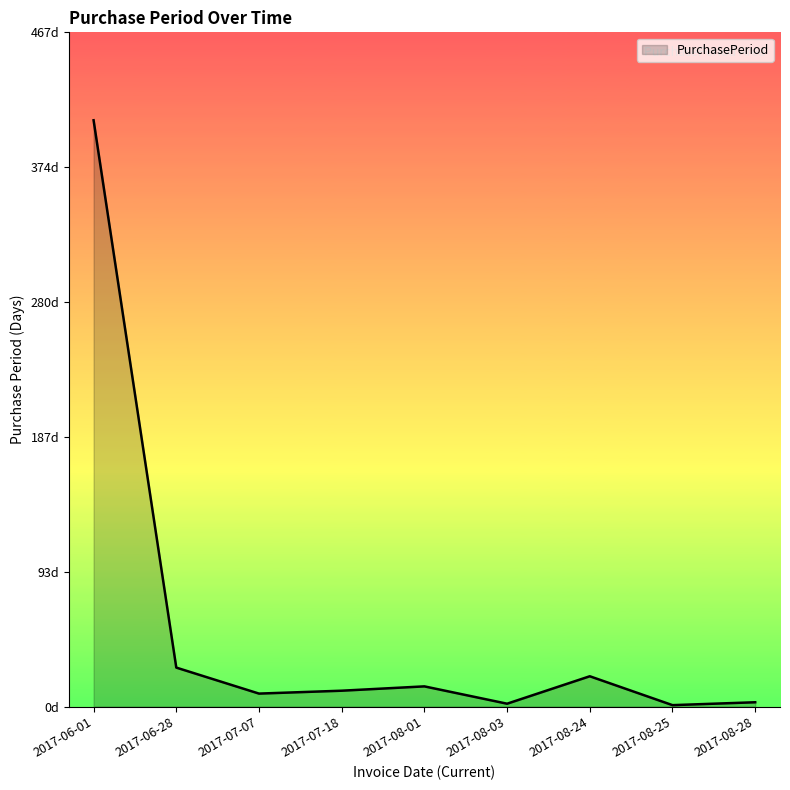

What is the change in value from 2017-08-03 to 2017-08-28?

+1